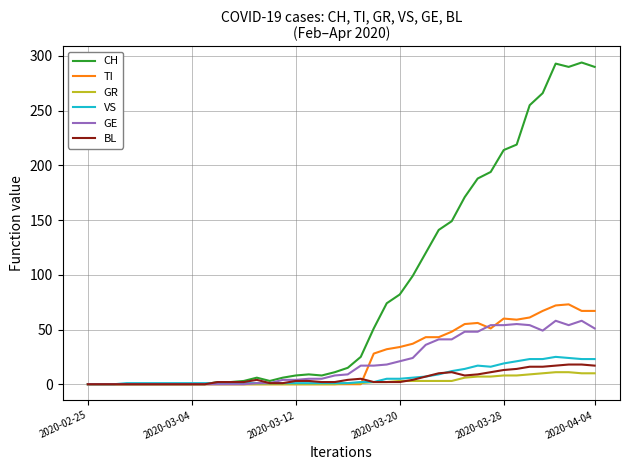

Which series has the largest total across all categories?

CH